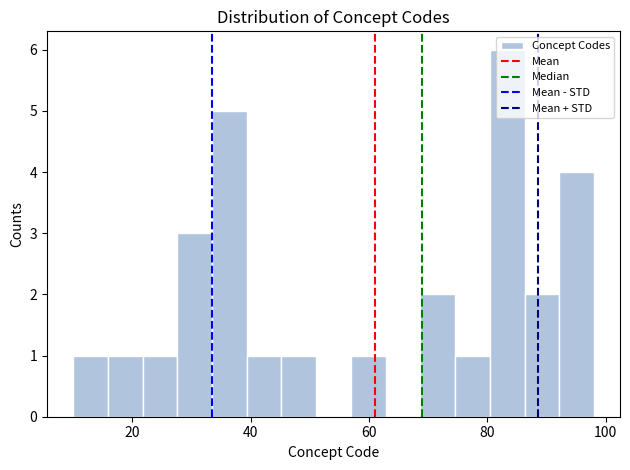

Around what value on the x-axis is the tallest bar? Give the approximate position of its centre, as read against the axis.

84